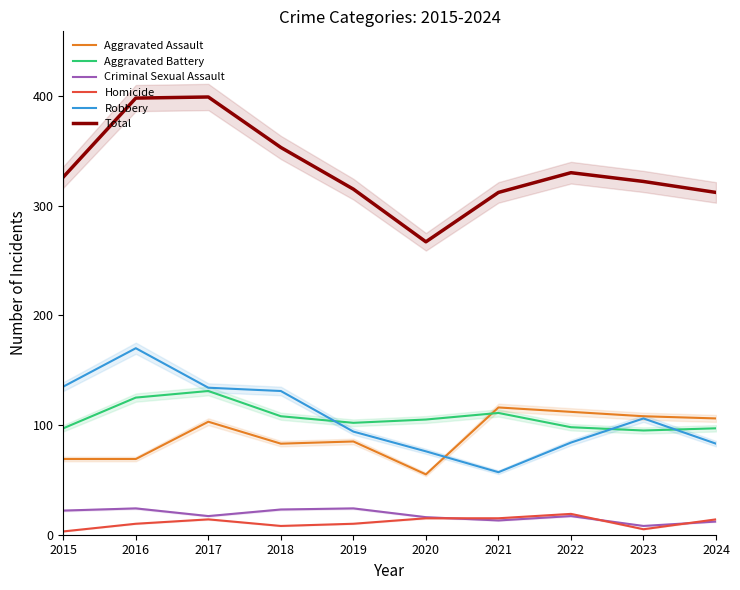

Rank the series by their maximum value, from lowest to highest.

Homicide, Criminal Sexual Assault, Aggravated Assault, Aggravated Battery, Robbery, Total